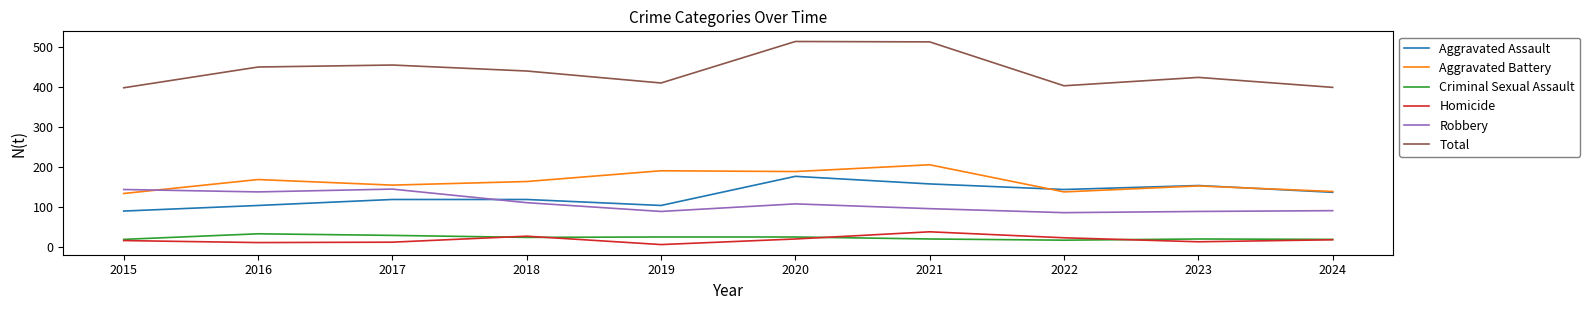

How many lines are shown in the chart?

6